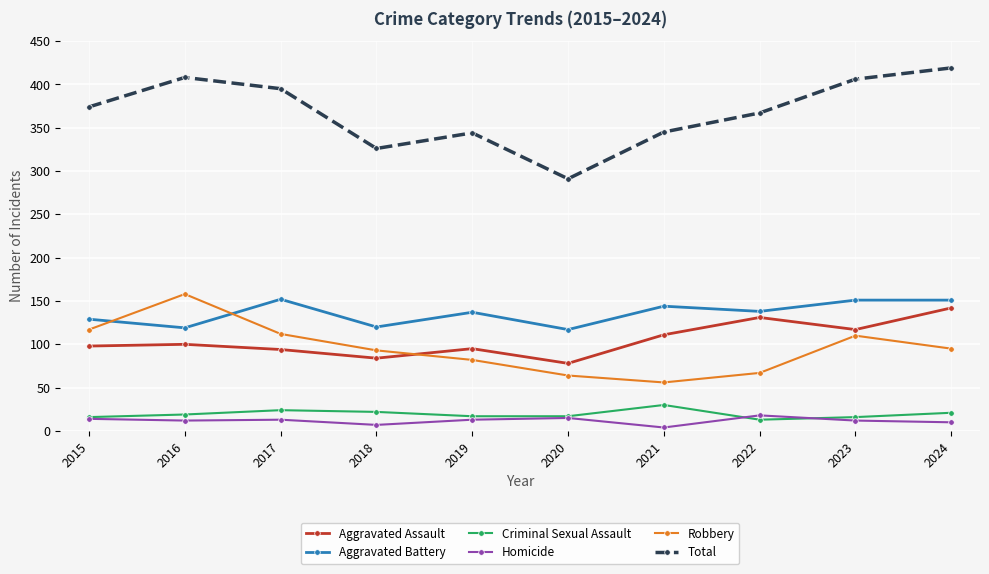

Which series has the largest range (max minus min)?

Total